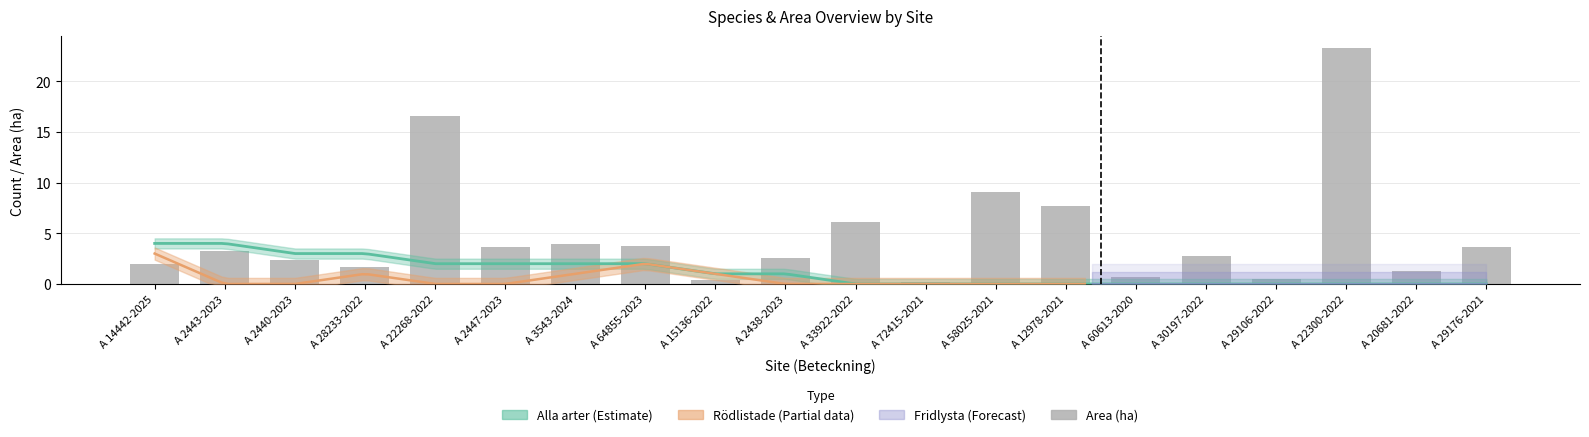

What is the label of the 5th bar from the left?

A 22268-2022